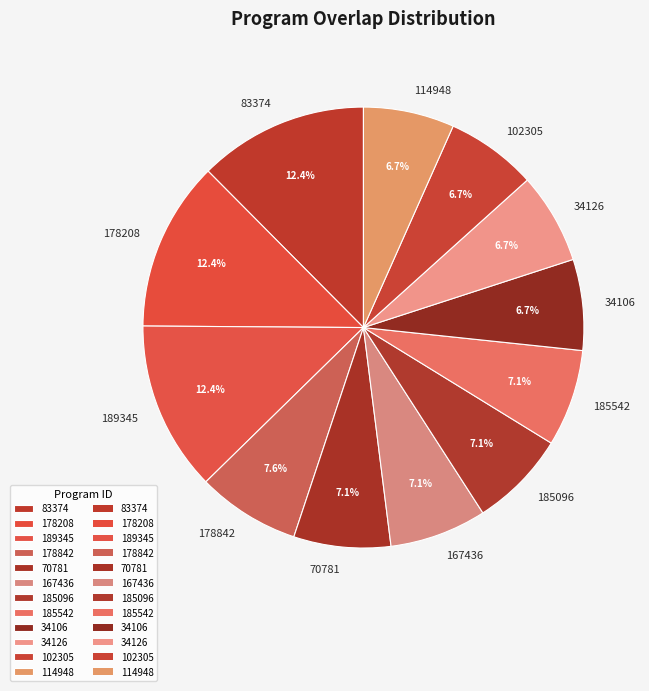

What percentage do 34106 and 189345 together represent?

19.1%